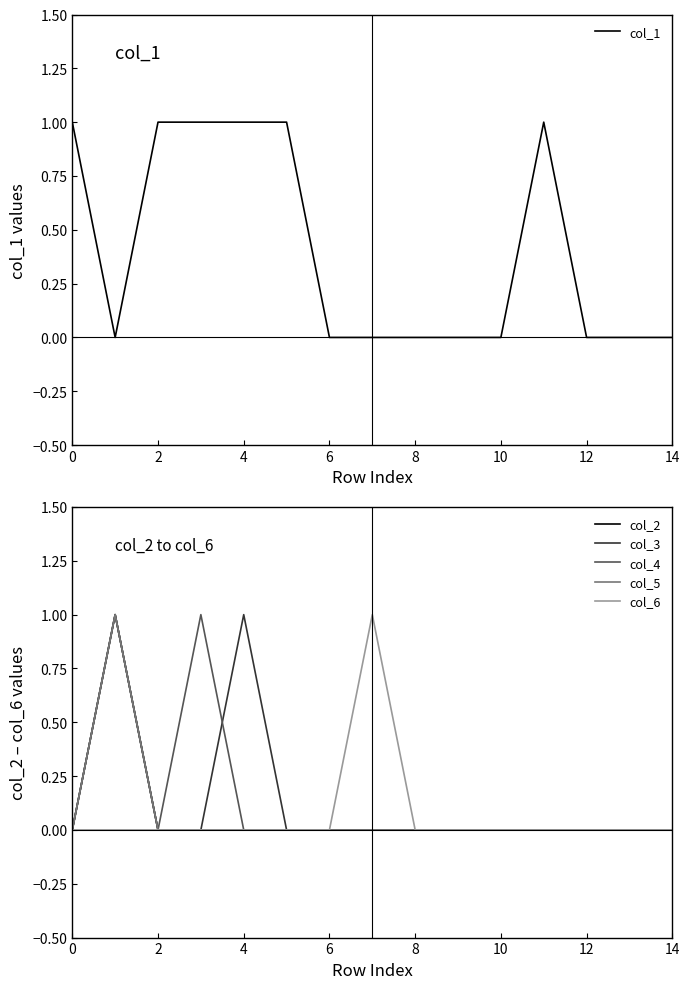

What is the difference between the maximum and minimum values in the col_3 series?

1